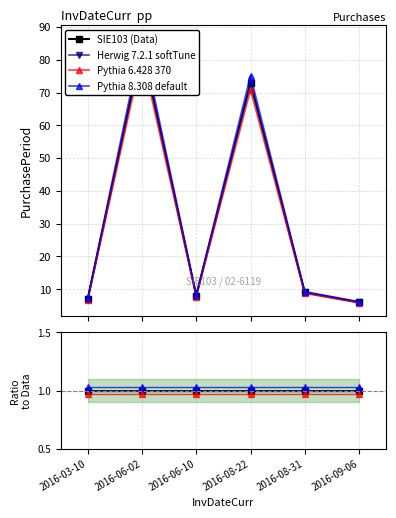

Reading left to right, transcribe all the data shown in this chart.

2016-03-10=6.8	2016-06-02=81.5	2016-06-10=7.8	2016-08-22=70.8	2016-08-31=8.7	2016-09-06=5.8